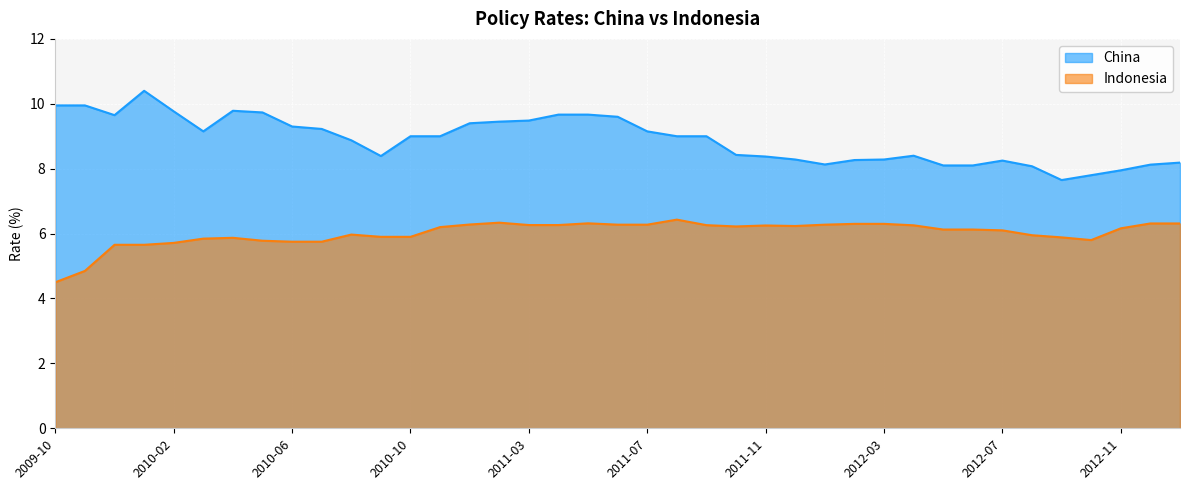

True or false: China and Indonesia intersect in this chart.

False